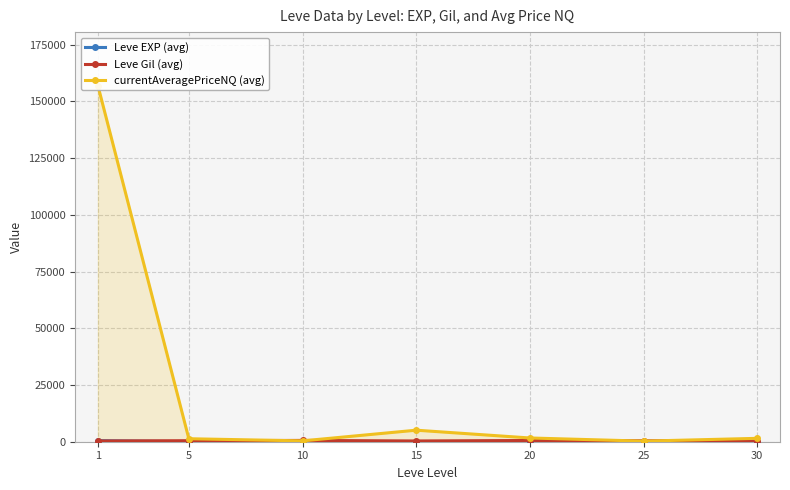

How many interior local valleys does the Leve Gil (avg) series have?

1